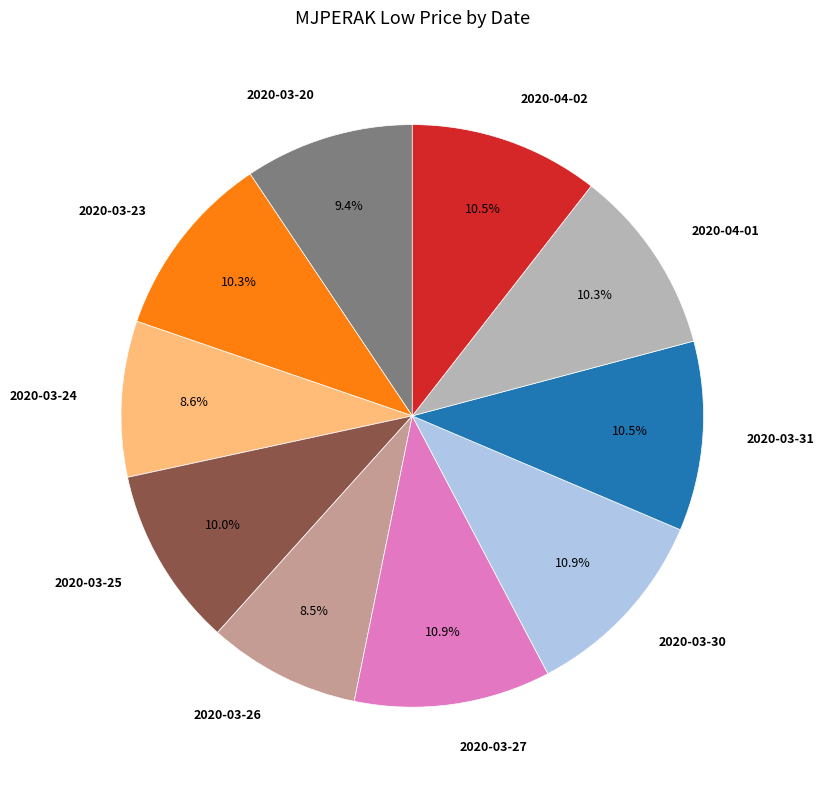

Between 2020-03-24 and 2020-03-27, which is larger?

2020-03-27